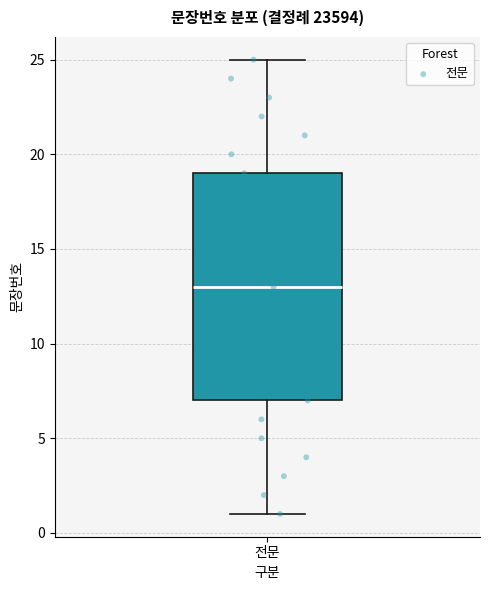

Transcribe this box plot: give where the median line is, the range the box spans, and where the two whiskers end, as read against the y-axis. The values are not printed on the chart, so give them approximately, as read against the axis.

median 13, box 7 to 19, whiskers 1 to 25